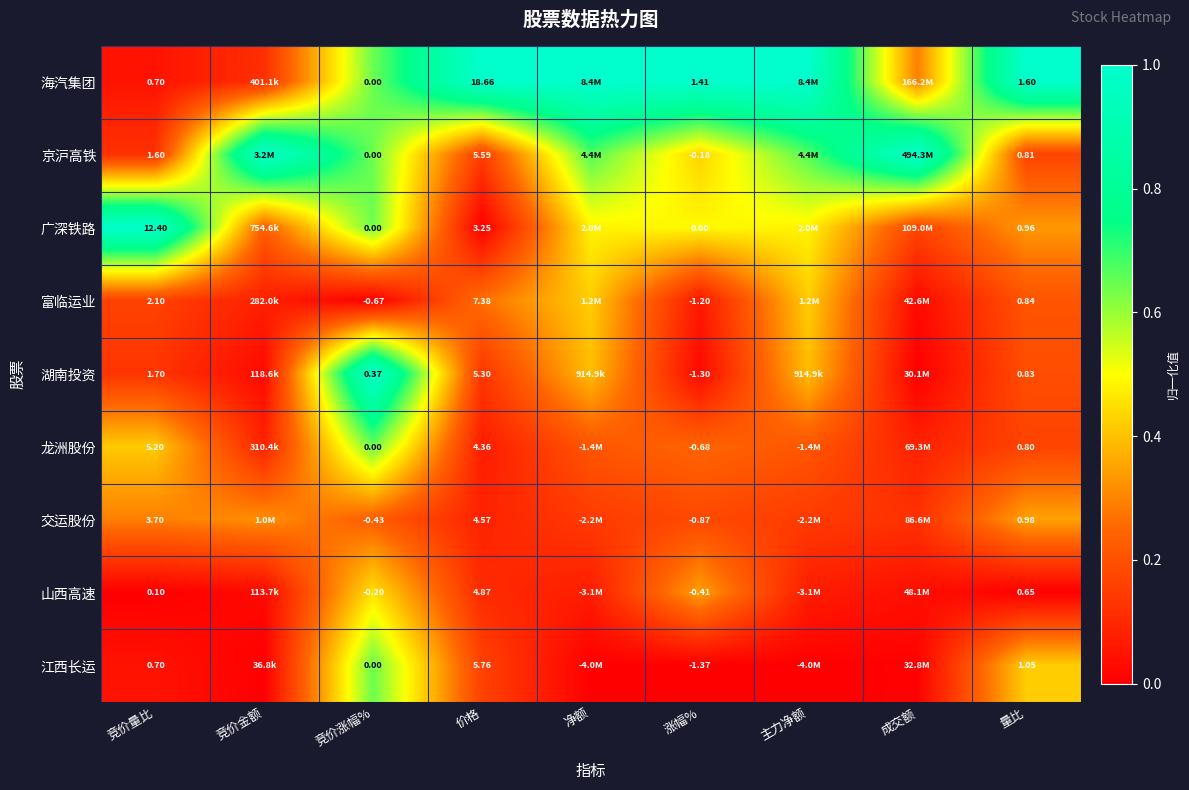

Which series changed the most between 价格 and 量比?

海汽集团